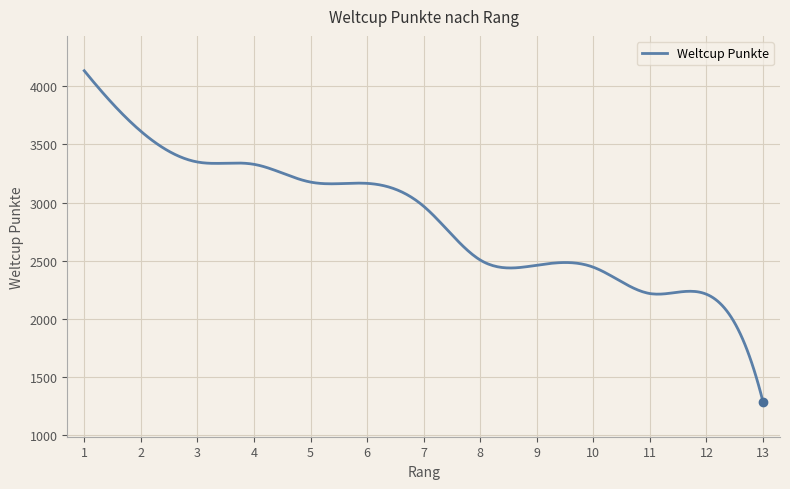

What is the maximum value shown in the chart?

4135.0